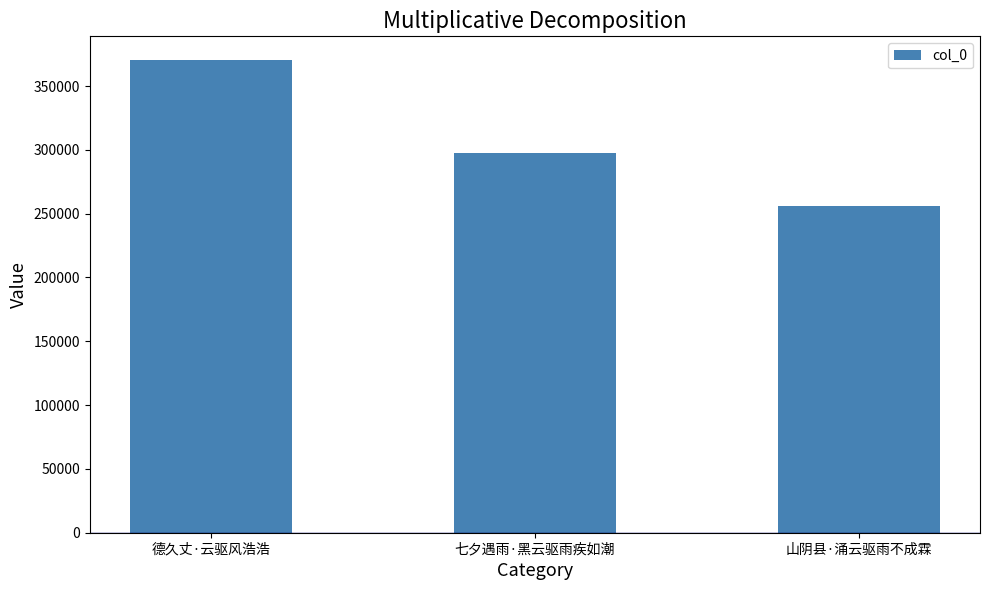

How many bars are there in total?

3